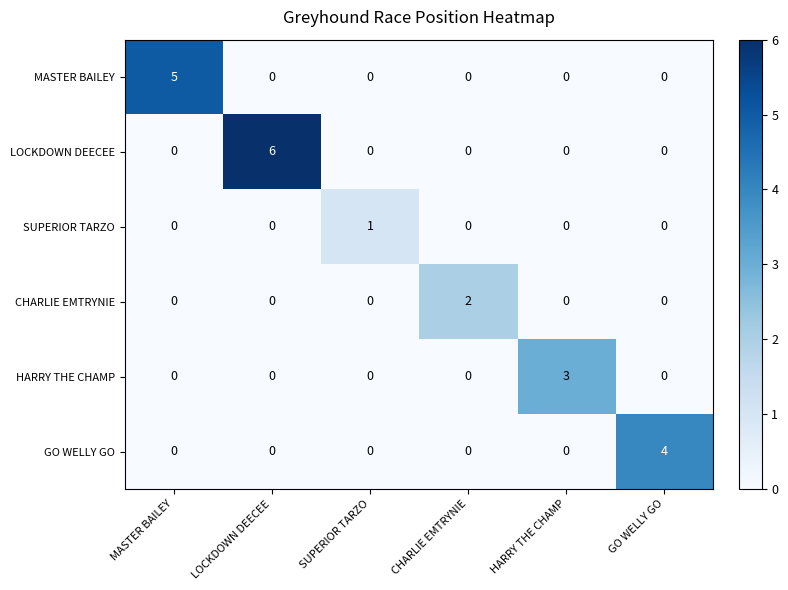

List the series in order of their peak value, lowest first.

SUPERIOR TARZO, CHARLIE EMTRYNIE, HARRY THE CHAMP, GO WELLY GO, MASTER BAILEY, LOCKDOWN DEECEE